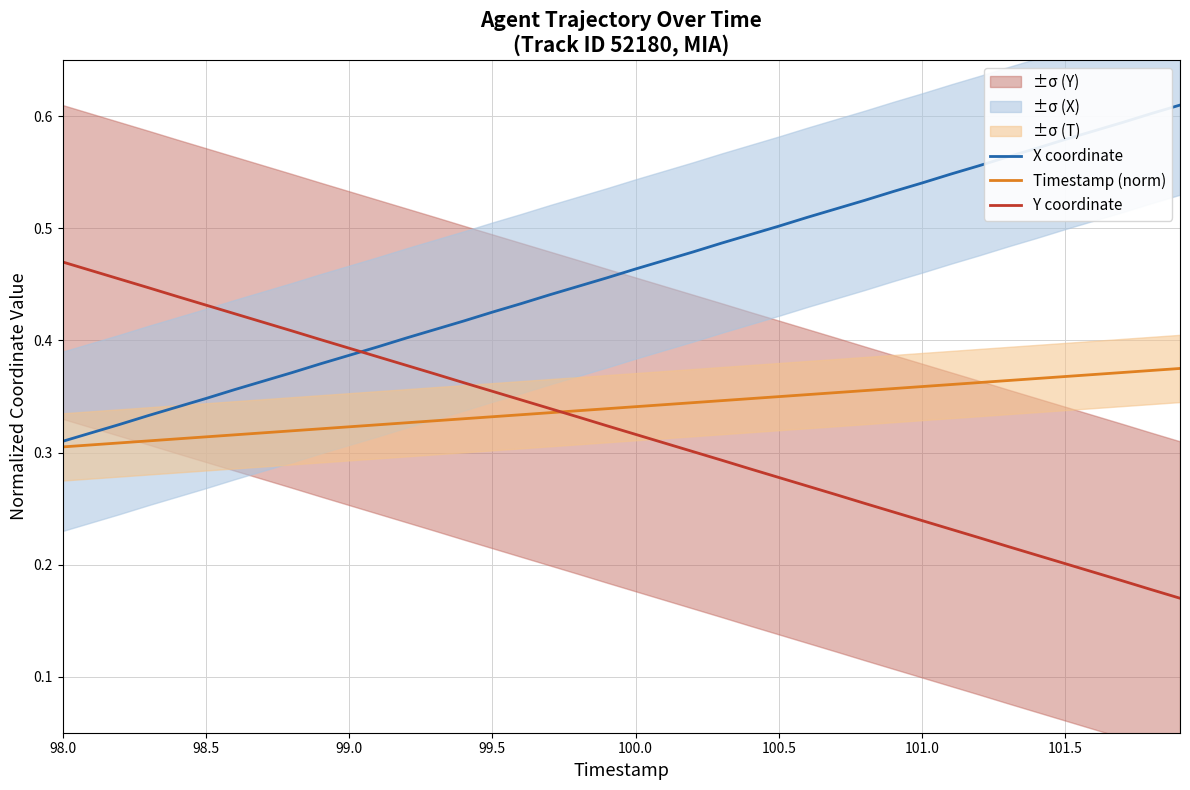

True or false: X coordinate and Timestamp (norm) intersect in this chart.

False